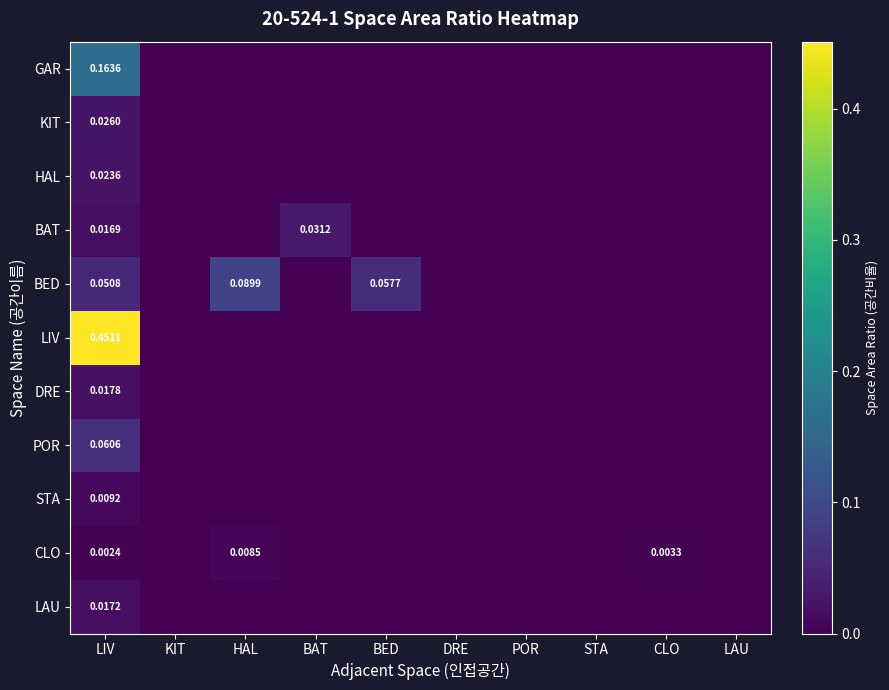

Which series has the largest range (max minus min)?

LIV